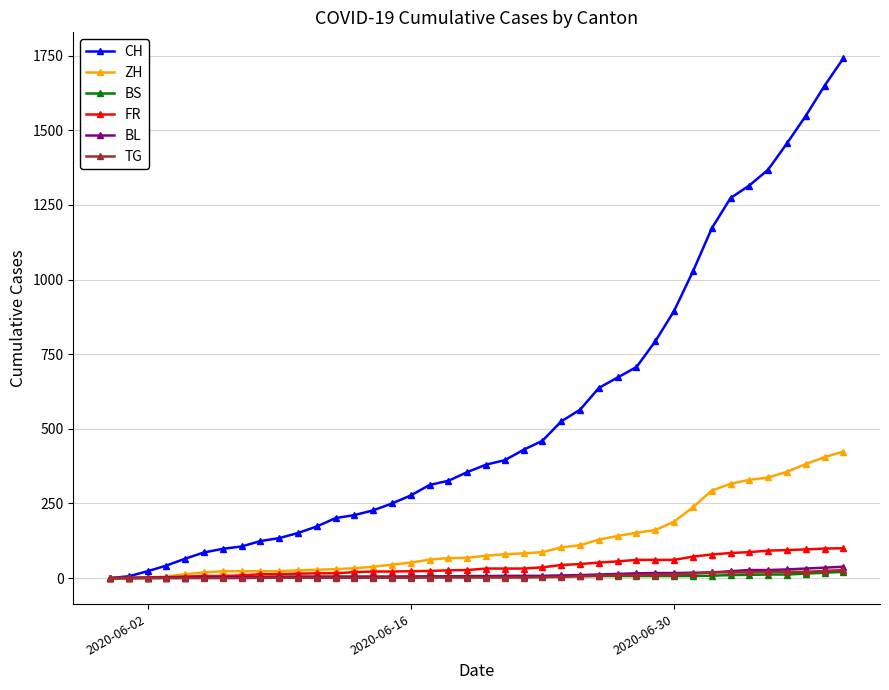

At how many categories does at least one series exceed 1436?

4